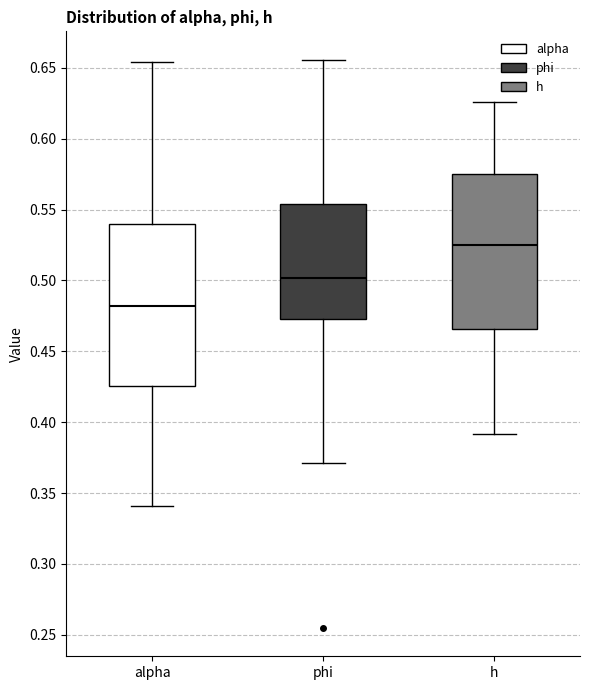

Reading left to right, read every box against the y-axis: the position of its median line, the range the box covers, and the ends of its whiskers. The values are not printed on the chart, so give them approximately, as read against the axis.

alpha: median 0.480, box 0.425 to 0.540, whiskers 0.340 to 0.655
phi: median 0.500, box 0.475 to 0.555, whiskers 0.370 to 0.655
h: median 0.525, box 0.465 to 0.575, whiskers 0.390 to 0.625